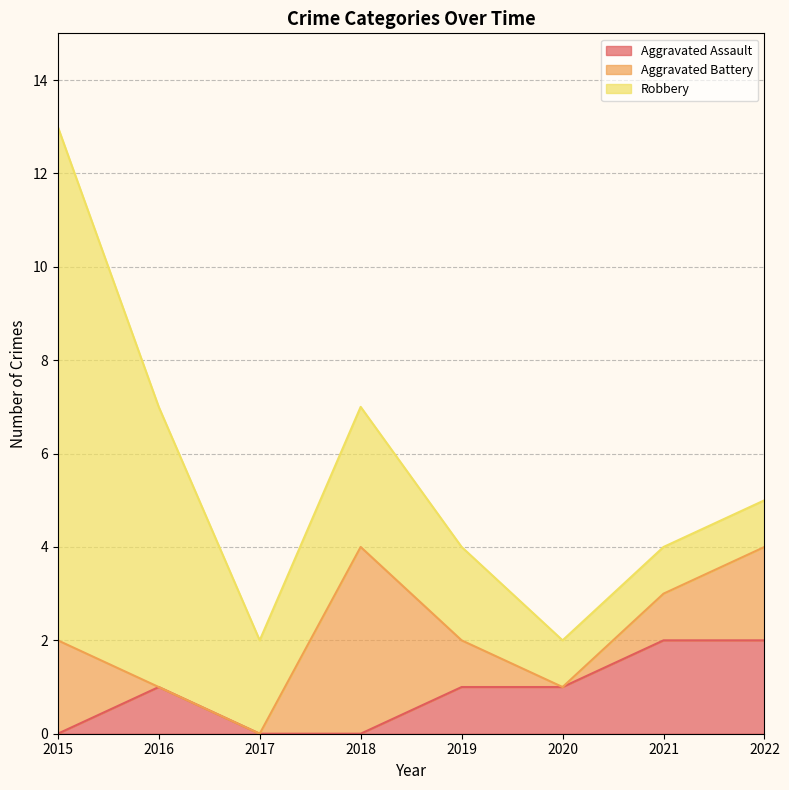

The Aggravated Battery series shows -2 at 2017. True or false?

False